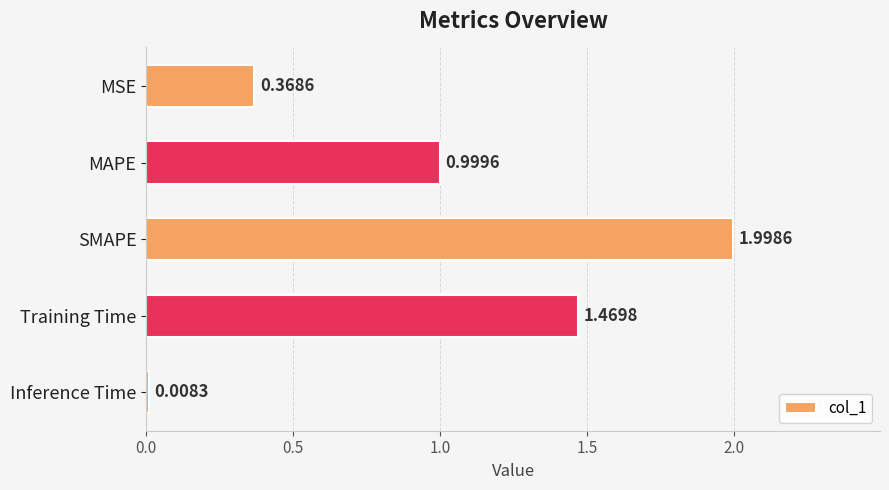

At which category does the chart reach its peak across all series?

SMAPE